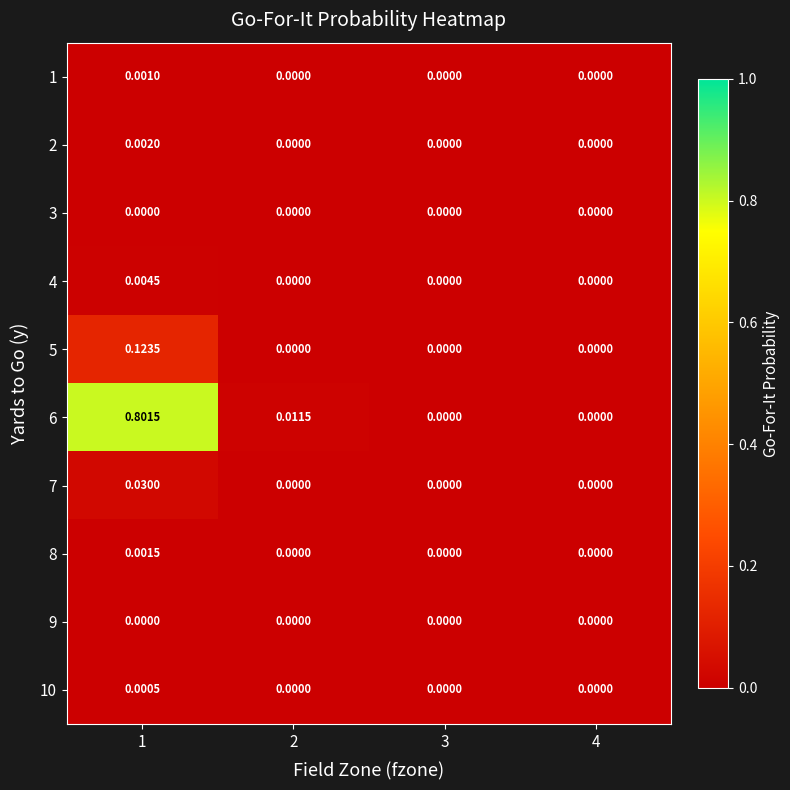

Reading left to right, transcribe all the data shown in this chart.

1: 1=0.0	2=0.0	3=0.0	4=0.0
2: 1=0.0	2=0.0	3=0.0	4=0.0
3: 1=0.0	2=0.0	3=0.0	4=0.0
4: 1=0.0	2=0.0	3=0.0	4=0.0
5: 1=0.1	2=0.0	3=0.0	4=0.0
6: 1=0.8	2=0.0	3=0.0	4=0.0
7: 1=0.0	2=0.0	3=0.0	4=0.0
8: 1=0.0	2=0.0	3=0.0	4=0.0
9: 1=0.0	2=0.0	3=0.0	4=0.0
10: 1=0.0	2=0.0	3=0.0	4=0.0